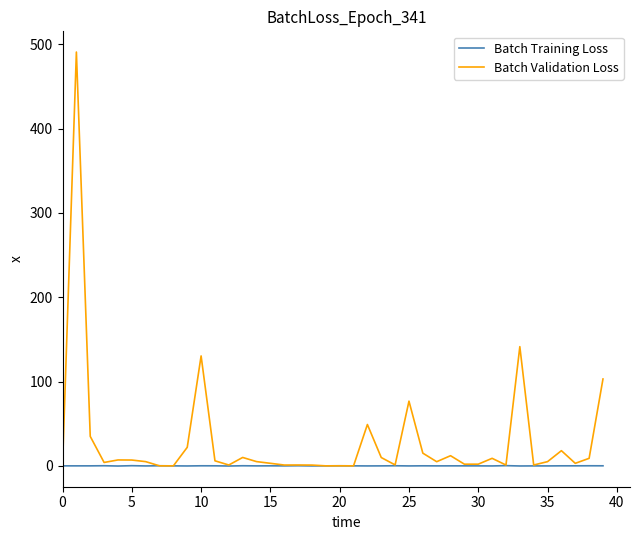

What is the maximum value for Batch Training Loss?

0.3